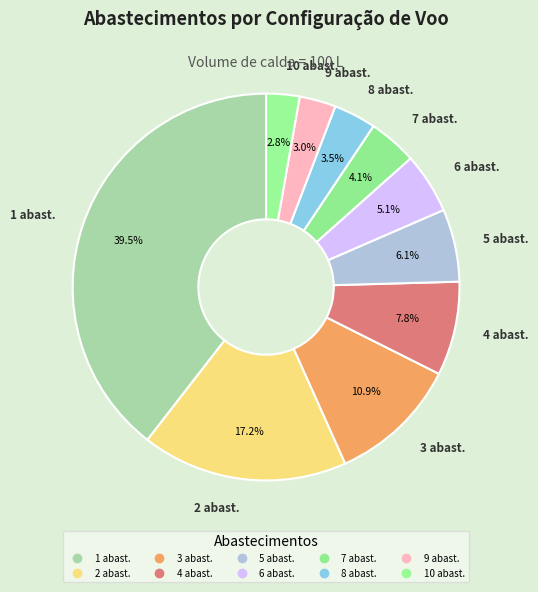

How many segments does this pie chart have?

10